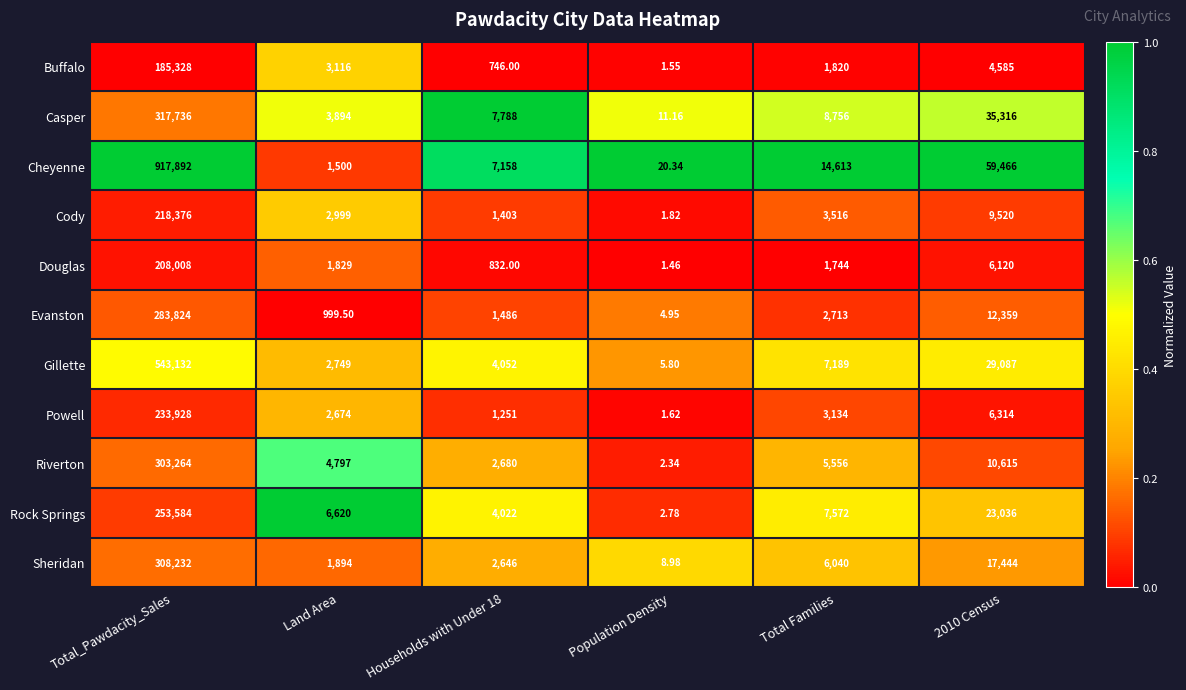

At which label does Powell reach its peak?

Total_Pawdacity_Sales